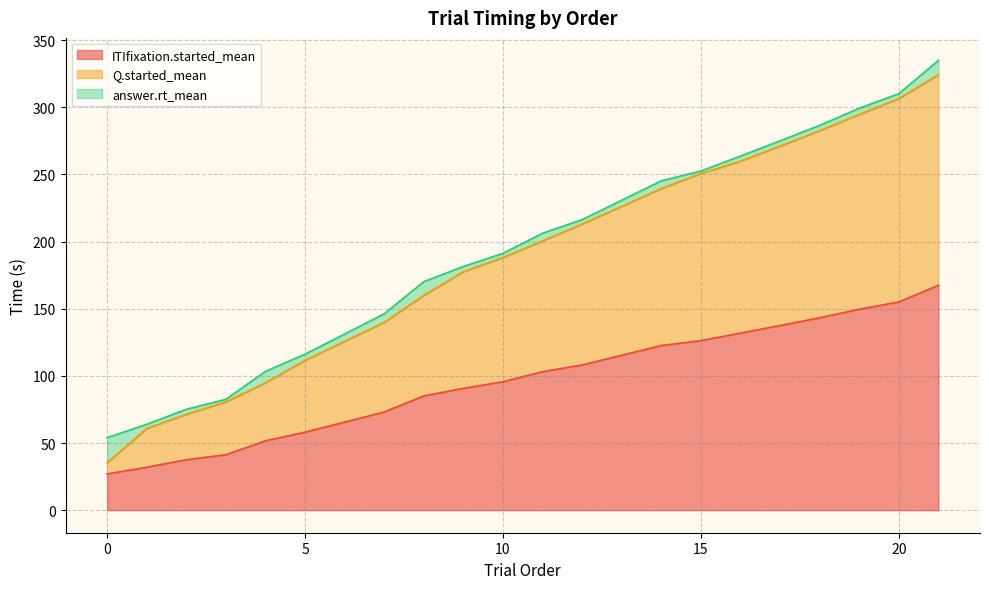

What is the total value across all series at 17?

275.1